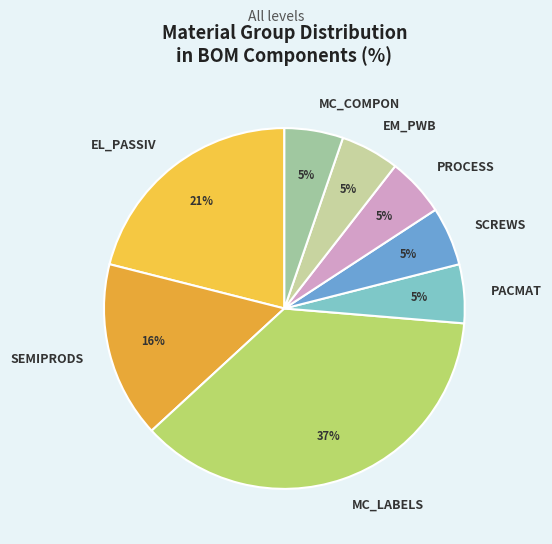

What percentage is the PROCESS slice, to the nearest percent?

5%